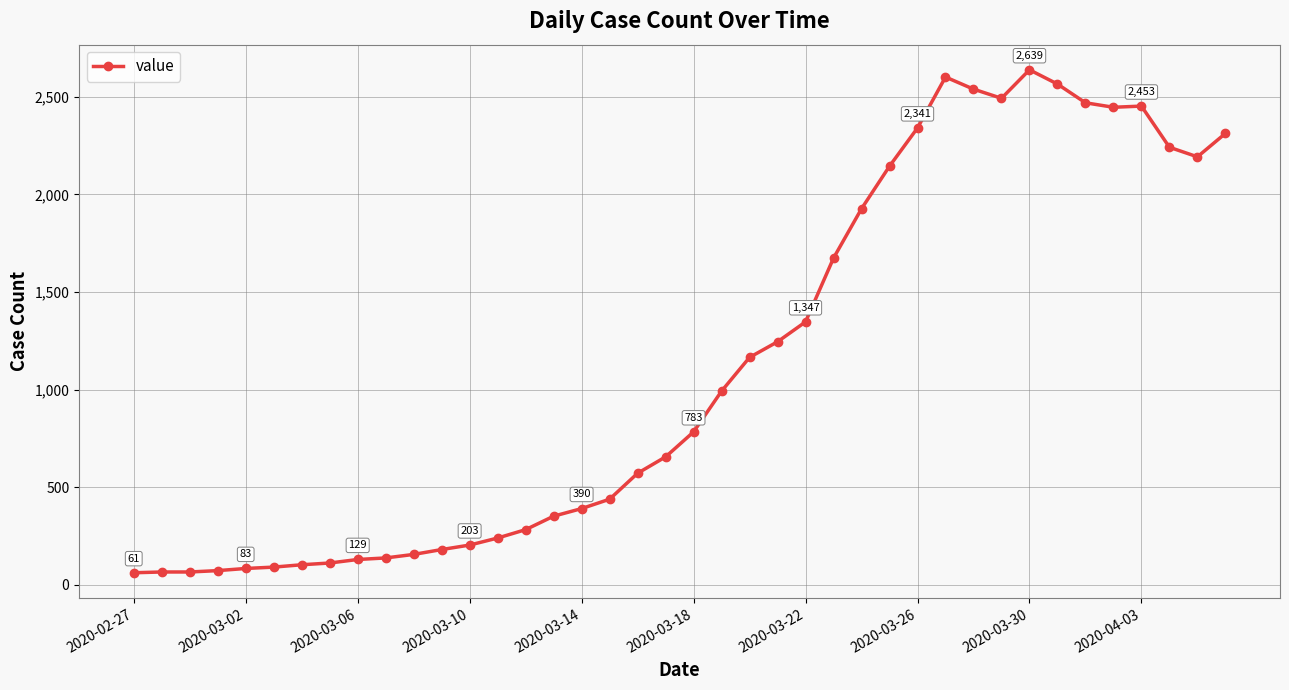

How many values are below 783?

20